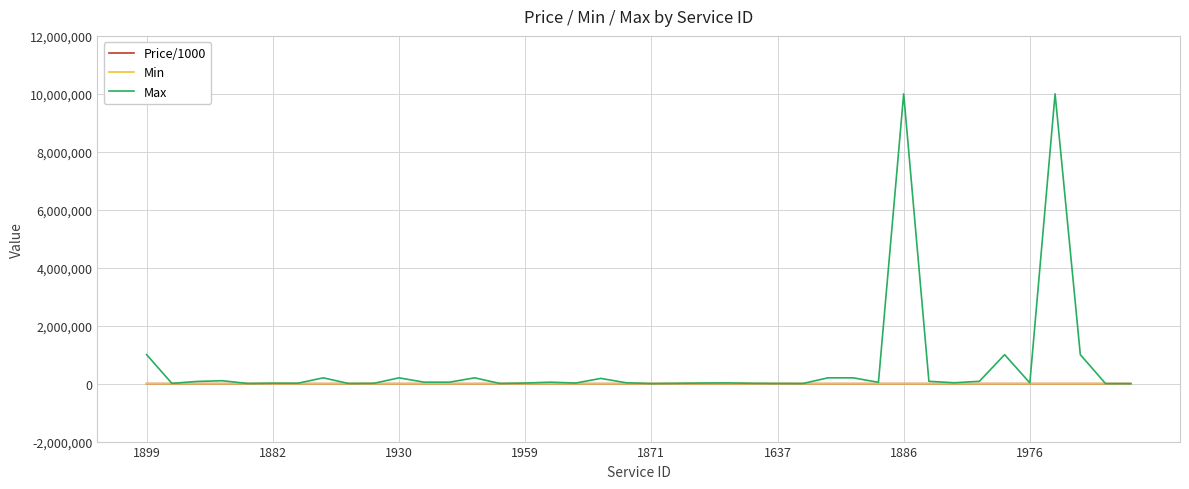

Which series has the widest spread of values?

Max